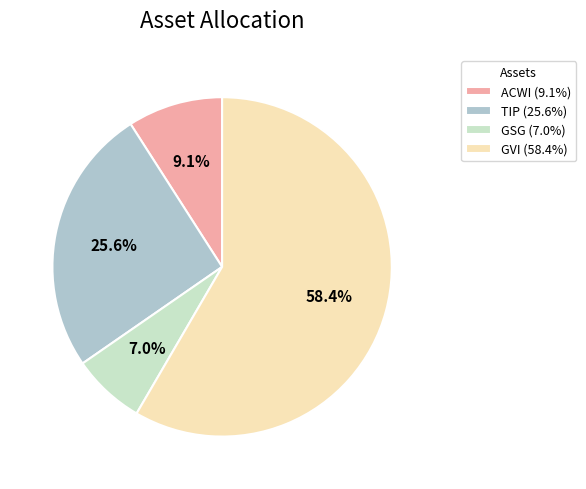

Do GSG (7.0%) and GVI (58.4%) together represent more than half of the pie?

Yes